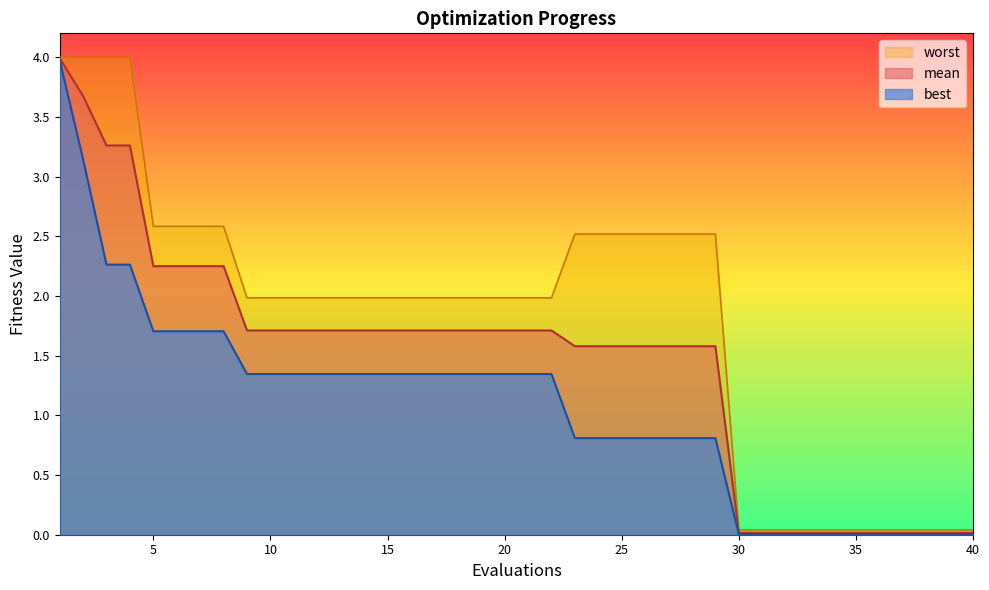

At how many categories does at least one series exceed 3?

4